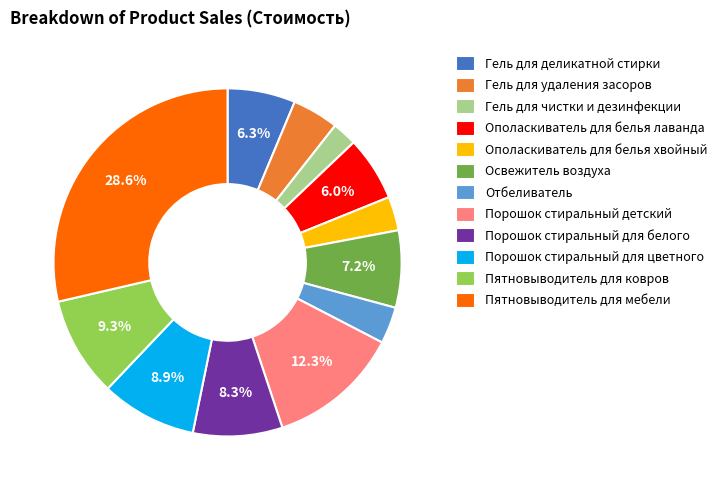

Is the sum of Порошок стиральный детский and Гель для деликатной стирки greater than half?

No